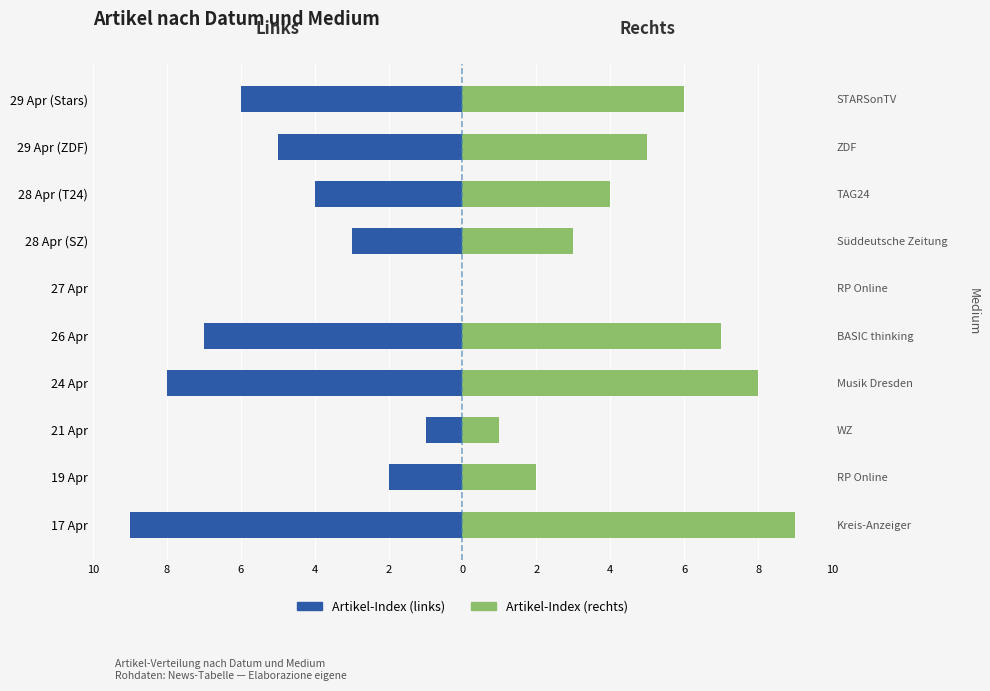

Which has a higher value, 2 or 6?

6